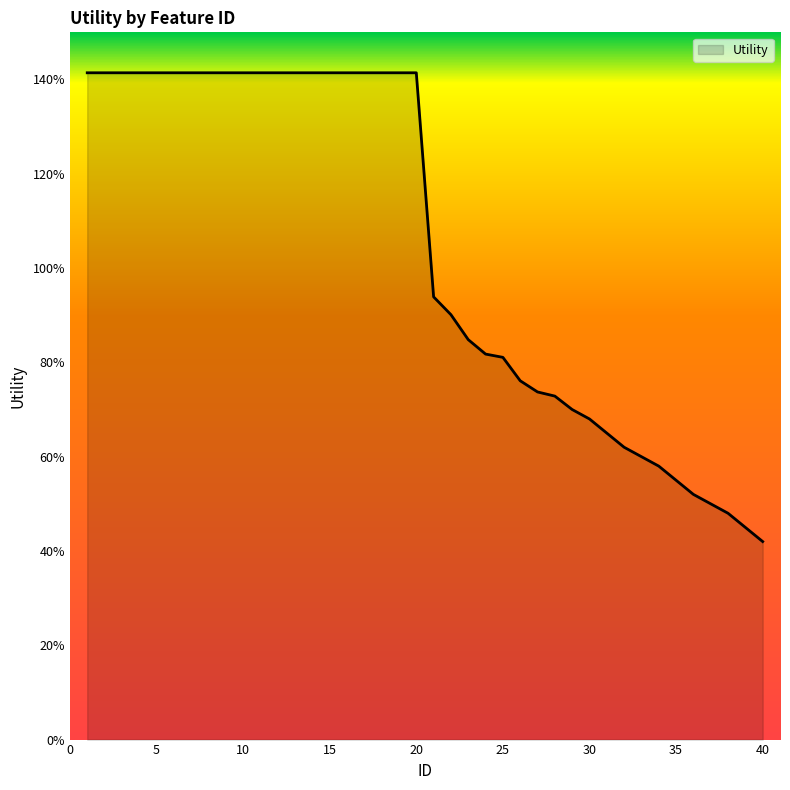

Is this an area chart (filled region under the line)?

Yes